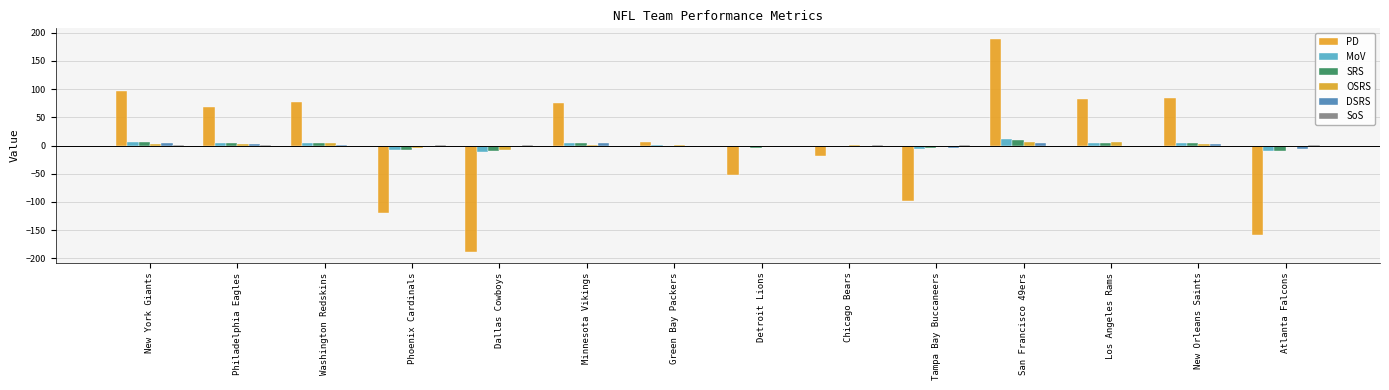

Count the number of data series in this chart.

6